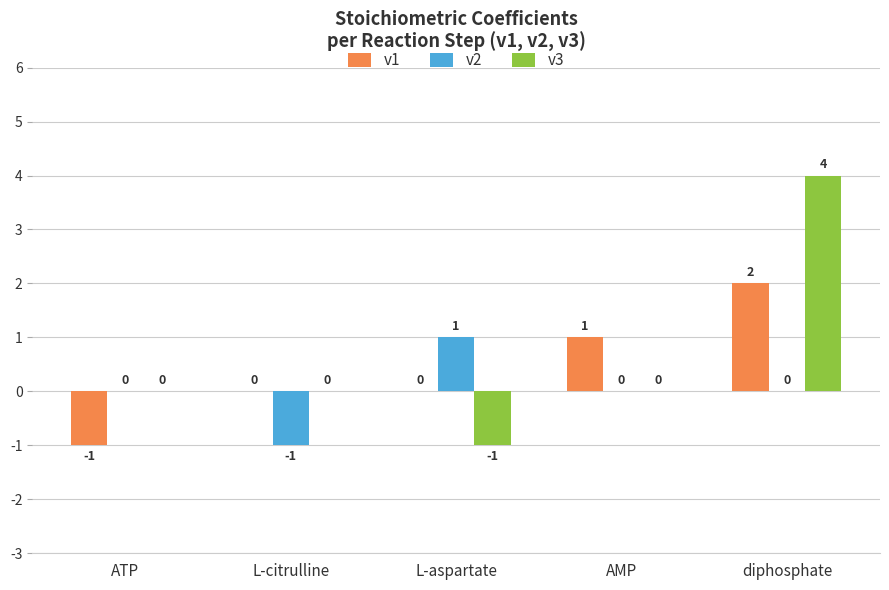

Which label corresponds to the largest value in the chart?

diphosphate